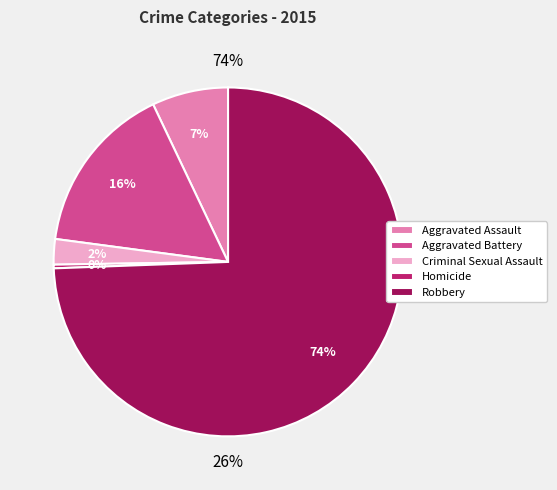

What percentage is the Aggravated Assault slice, to the nearest percent?

7%